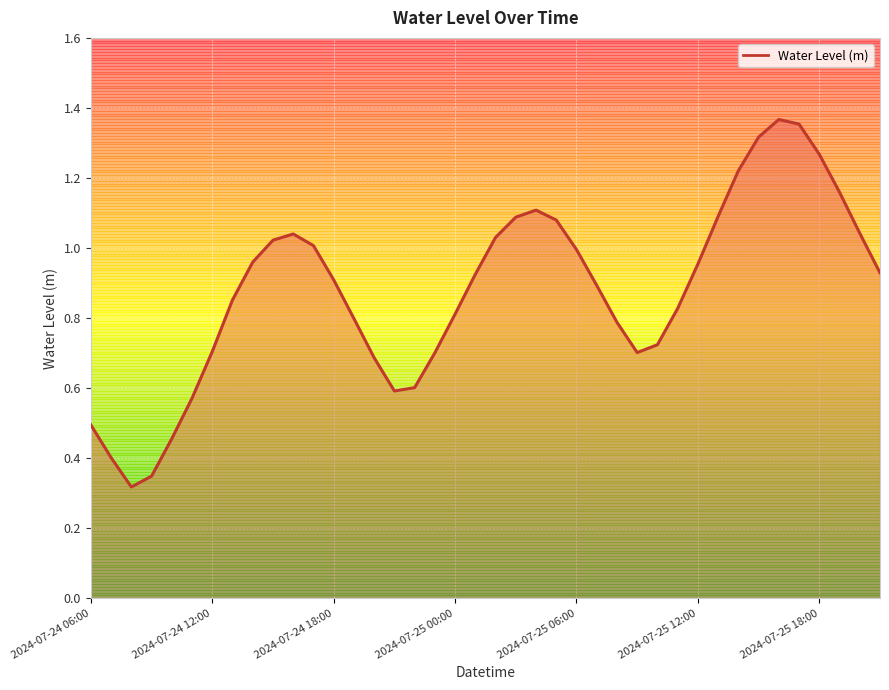

Count the number of categories in the chart.

40